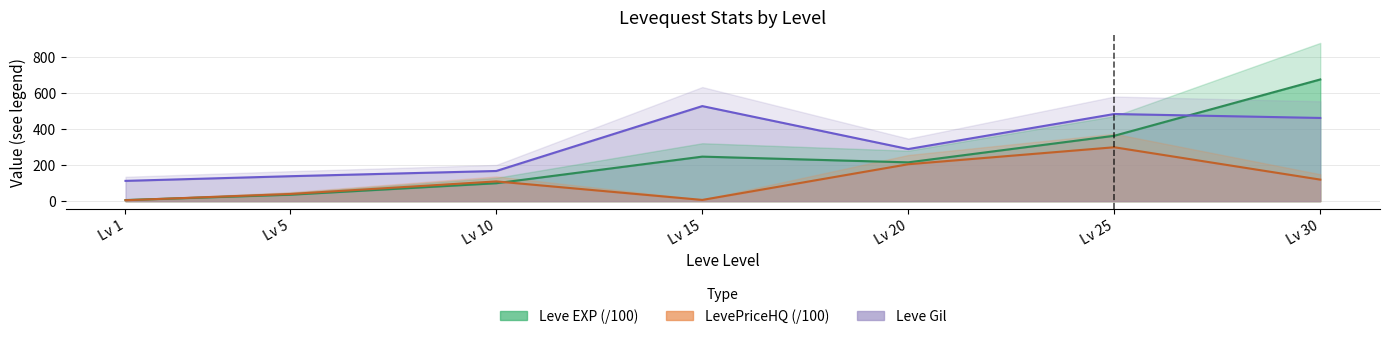

True or false: Leve Gil and Leve EXP cross at least once.

True